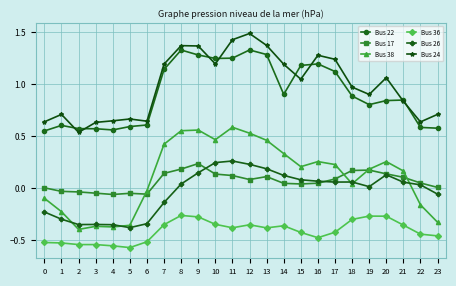

Which label corresponds to the largest value in the chart?

12